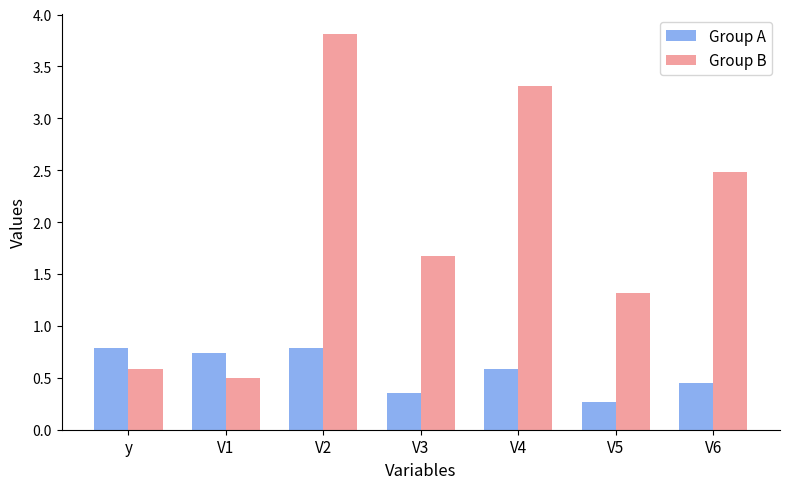

How many data points in Group B are above 1?

5